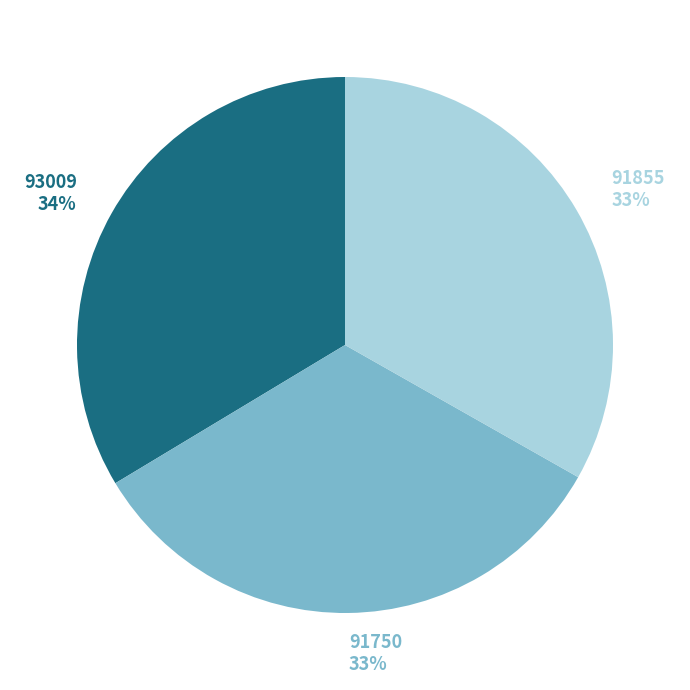

To the nearest percent, what is the average slice percentage?

33%